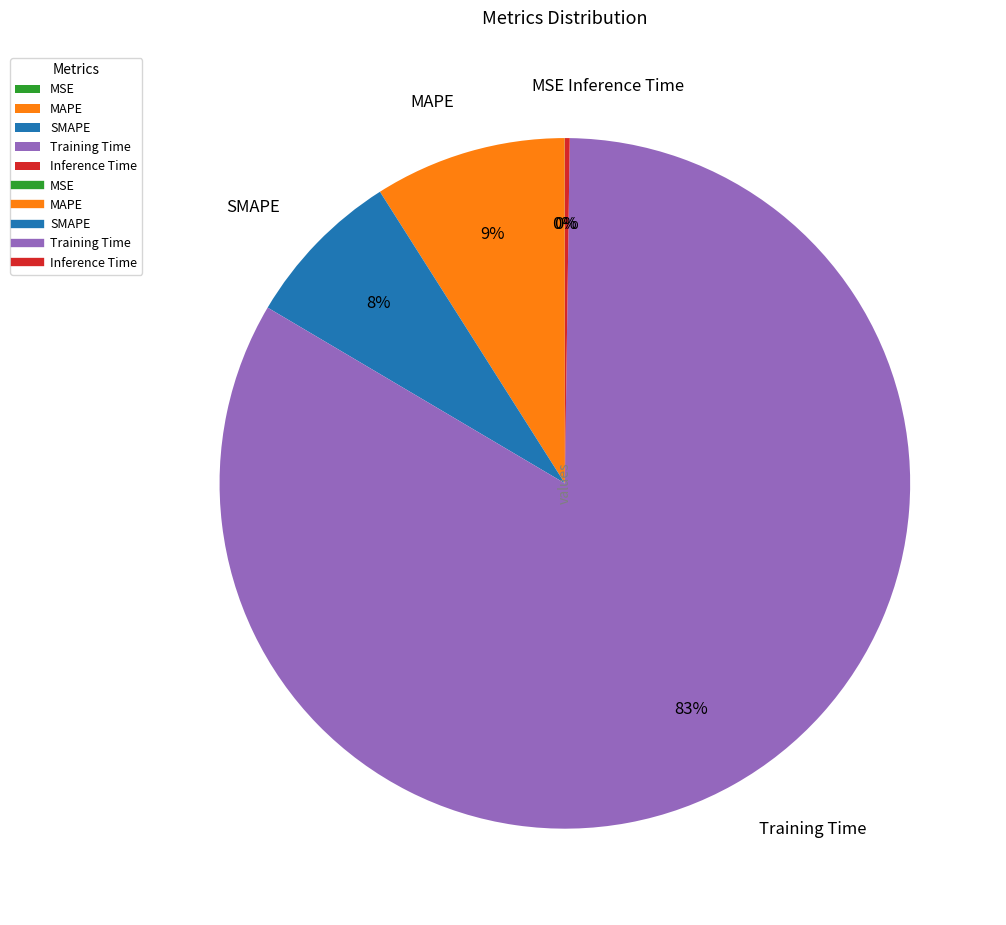

Which slice is the largest?

Training Time